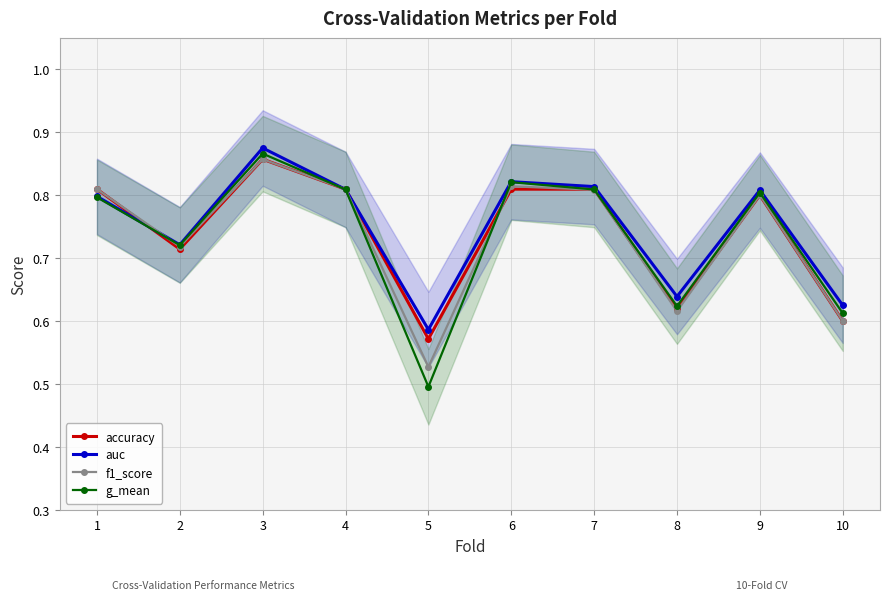

Reading left to right, extract all data points from this chart.

accuracy: 0.8	0.7	0.9	0.8	0.6	0.8	0.8	0.6	0.8	0.6
auc: 0.8	0.7	0.9	0.8	0.6	0.8	0.8	0.6	0.8	0.6
f1_score: 0.8	0.7	0.9	0.8	0.5	0.8	0.8	0.6	0.8	0.6
g_mean: 0.8	0.7	0.9	0.8	0.5	0.8	0.8	0.6	0.8	0.6